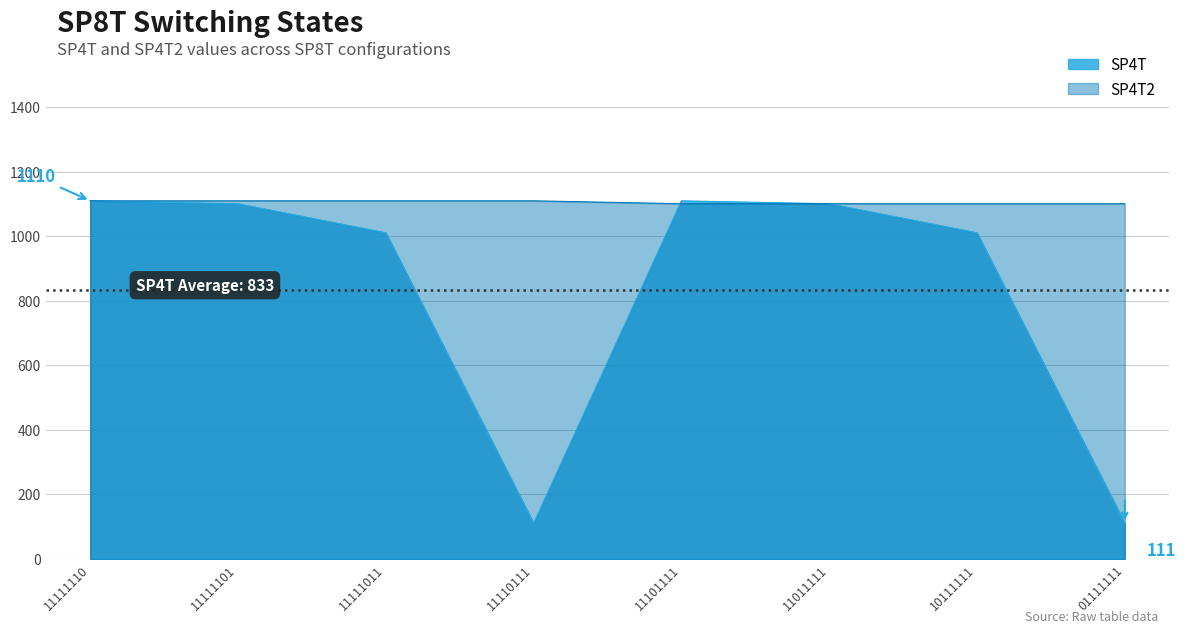

True or false: SP4T has a value of 232 at 18.

False